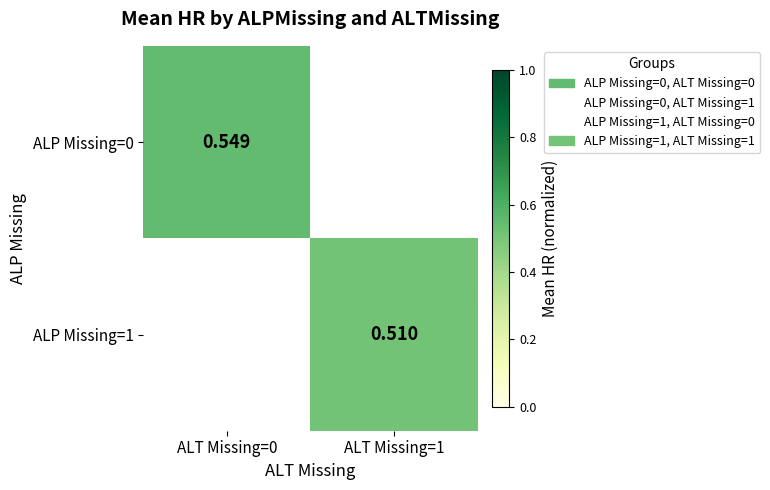

At which label does ALP Missing=1 first exceed 0?

ALT Missing=1